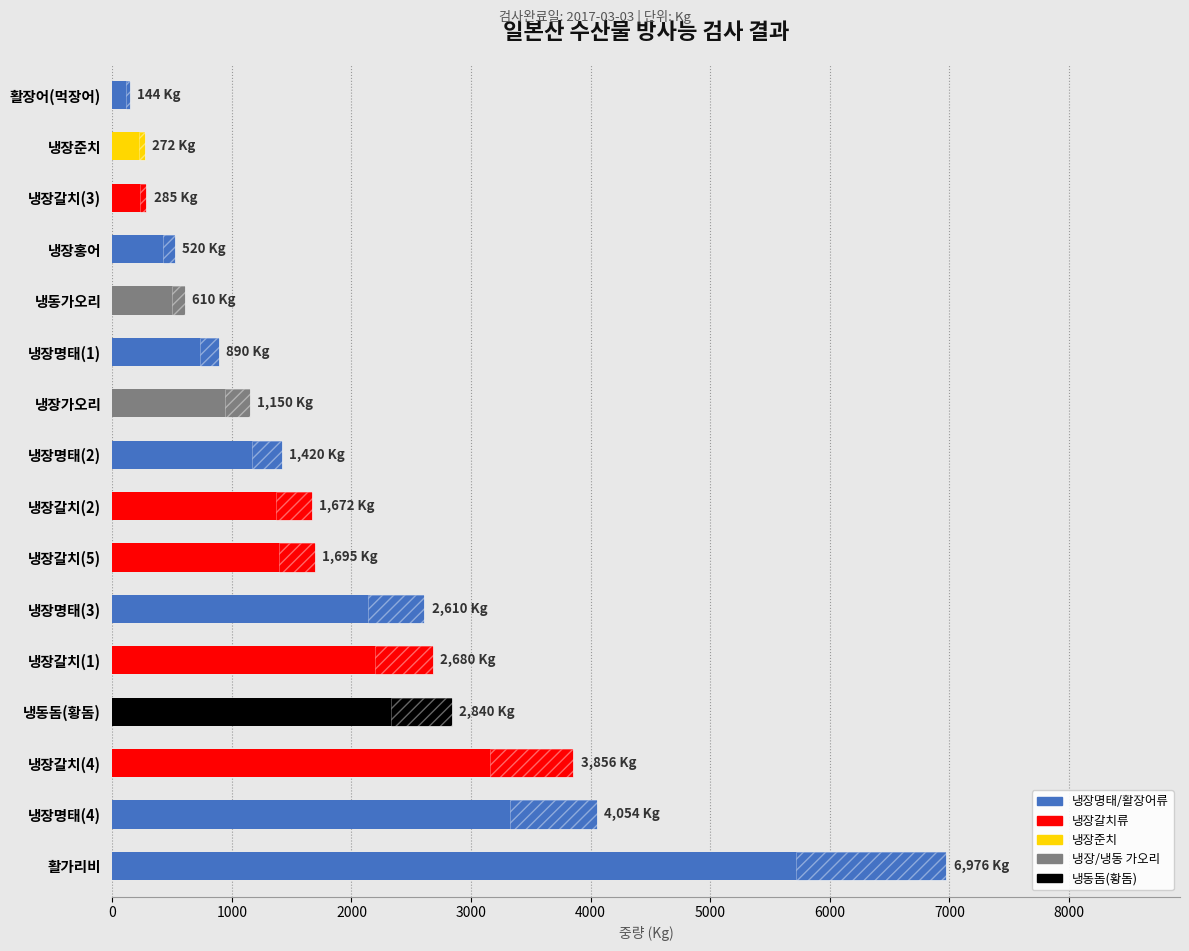

How many categories are shown in the chart?

16